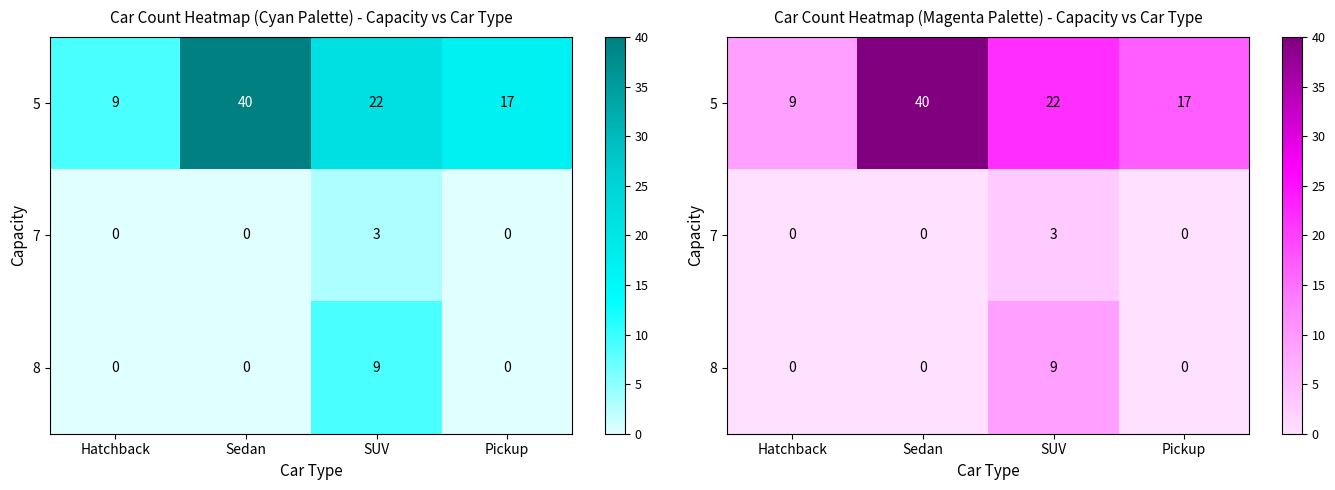

Is the value of 5 at Sedan greater than the value of 8 at SUV?

Yes